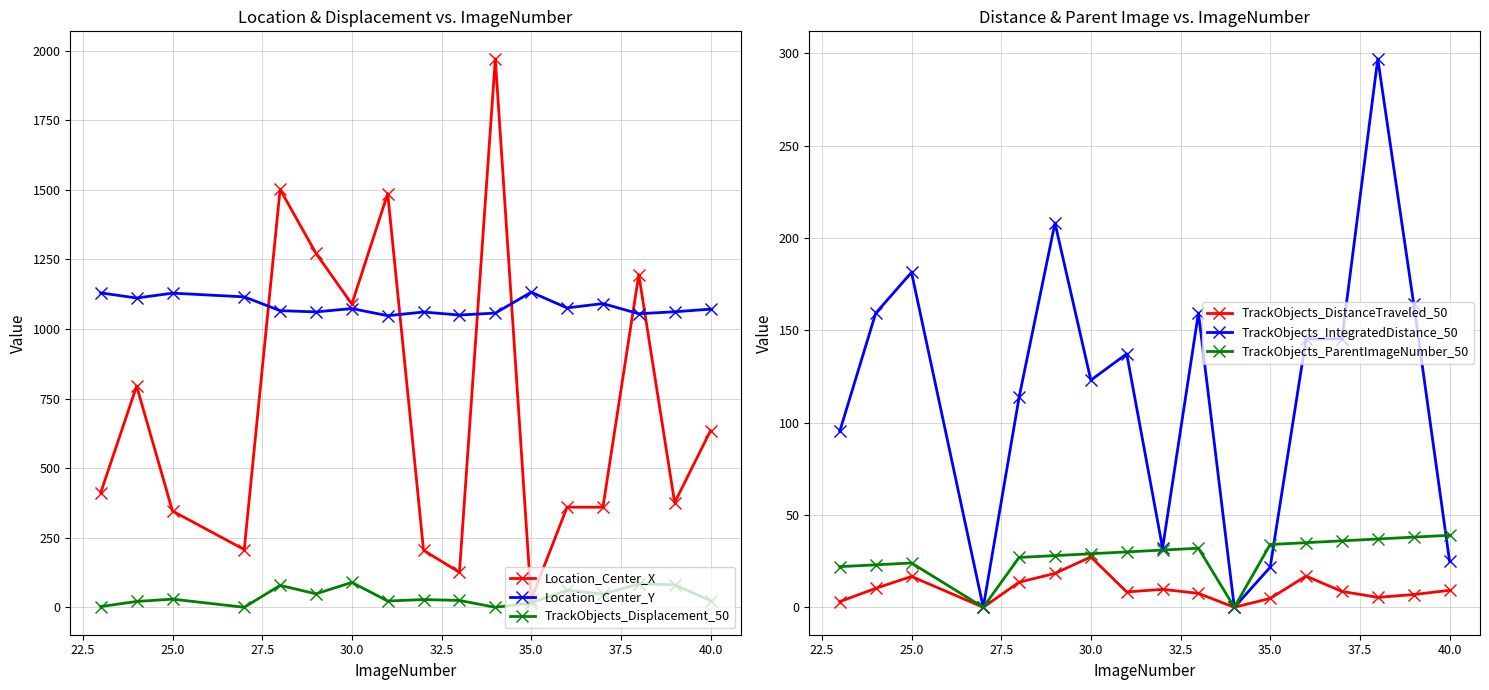

Which series ends up on top after the final intersection of TrackObjects_IntegratedDistance_50 and TrackObjects_ParentImageNumber_50?

TrackObjects_ParentImageNumber_50